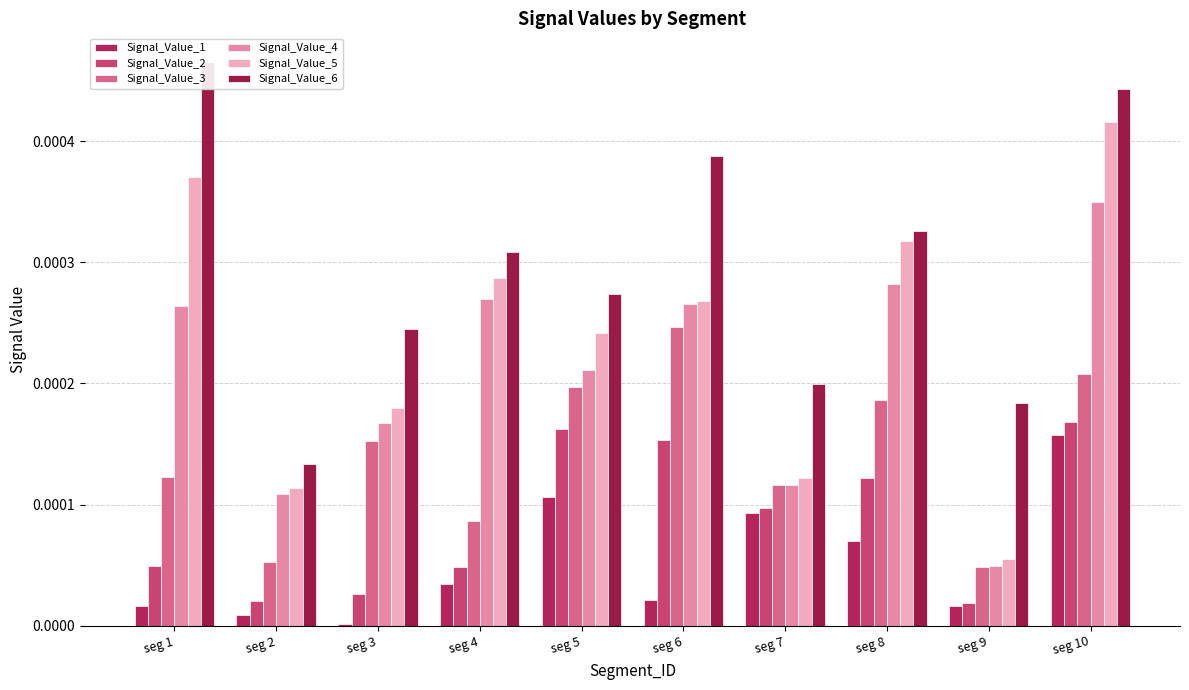

List the series in order of their peak value, highest first.

Signal_Value_6, Signal_Value_5, Signal_Value_4, Signal_Value_3, Signal_Value_2, Signal_Value_1